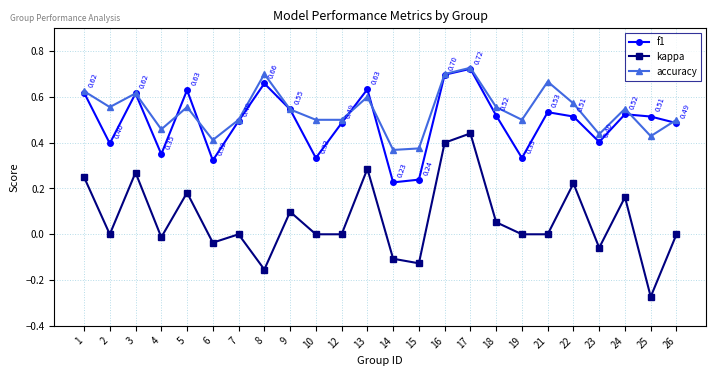

Which series has the widest spread of values?

kappa